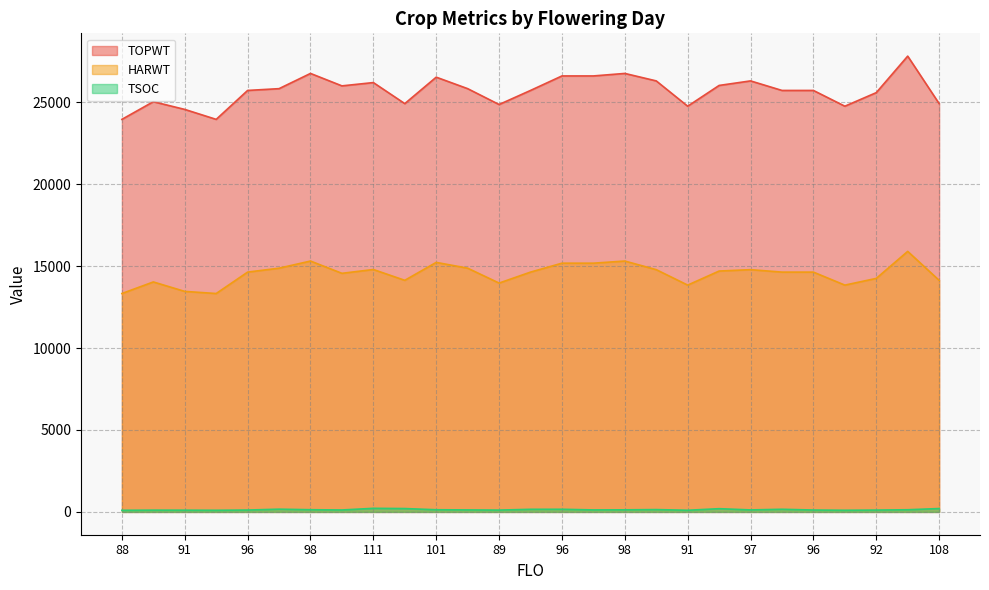

What is the maximum value shown in the chart?

27812